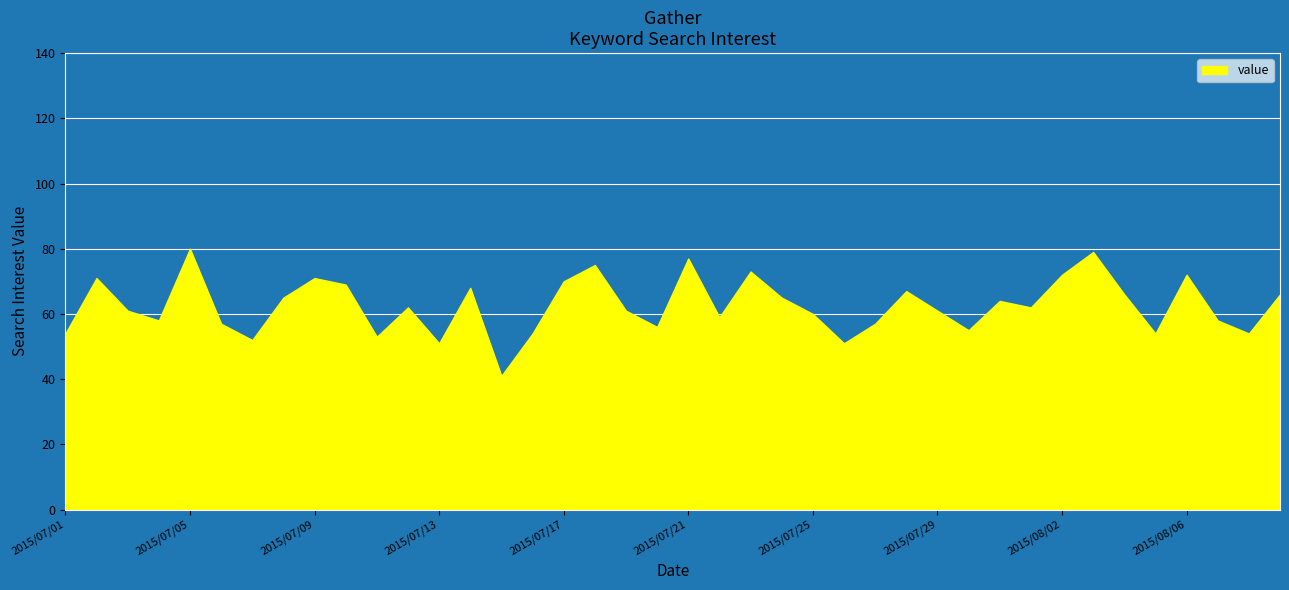

Reading left to right, extract all data points from this chart.

54	71	61	58	80	57	52	65	71	69	53	62	51	68	41	54	70	75	61	56	77	59	73	65	60	51	57	67	61	55	64	62	72	79	66	54	72	58	54	66